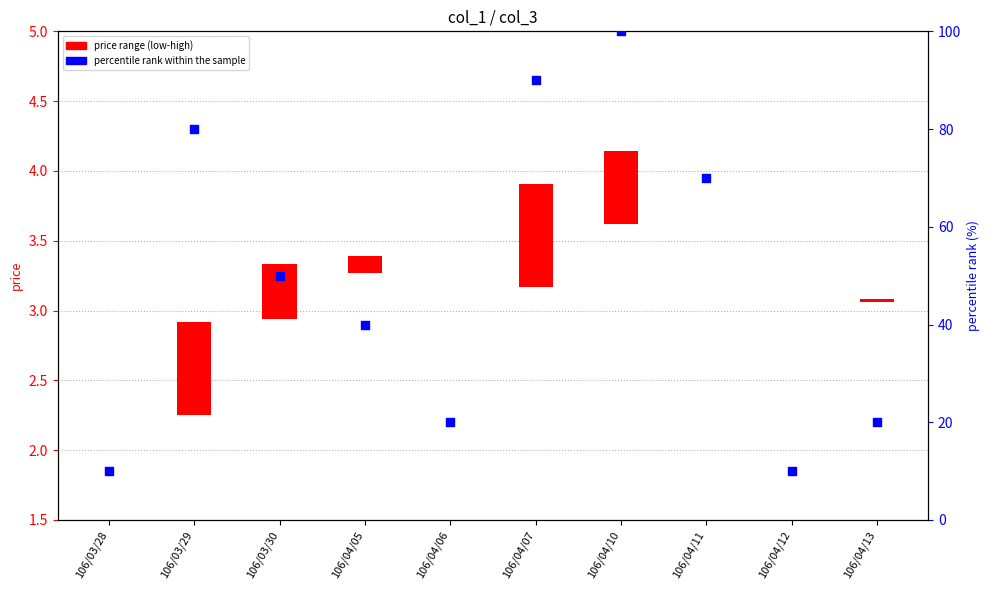

Approximately how many times larger is the value at 106/04/11 compared to 106/03/28?

7.0